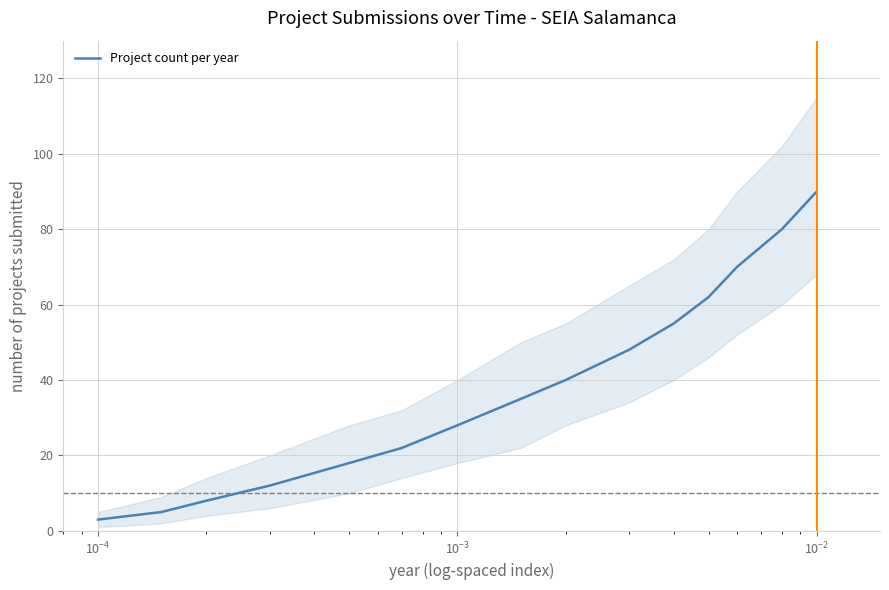

What is the lowest value of the Project count per year series?

3